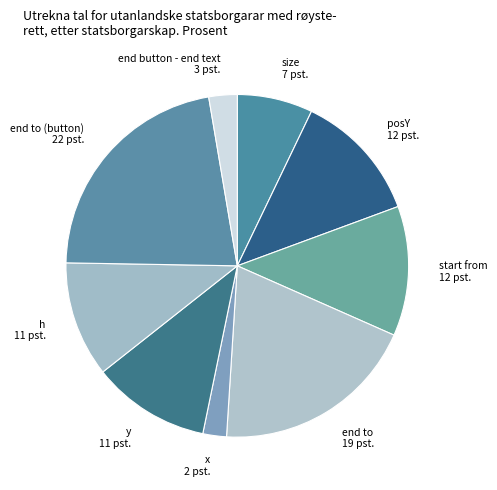

Is it true that posY 12 pst. is 25% of the pie?

False